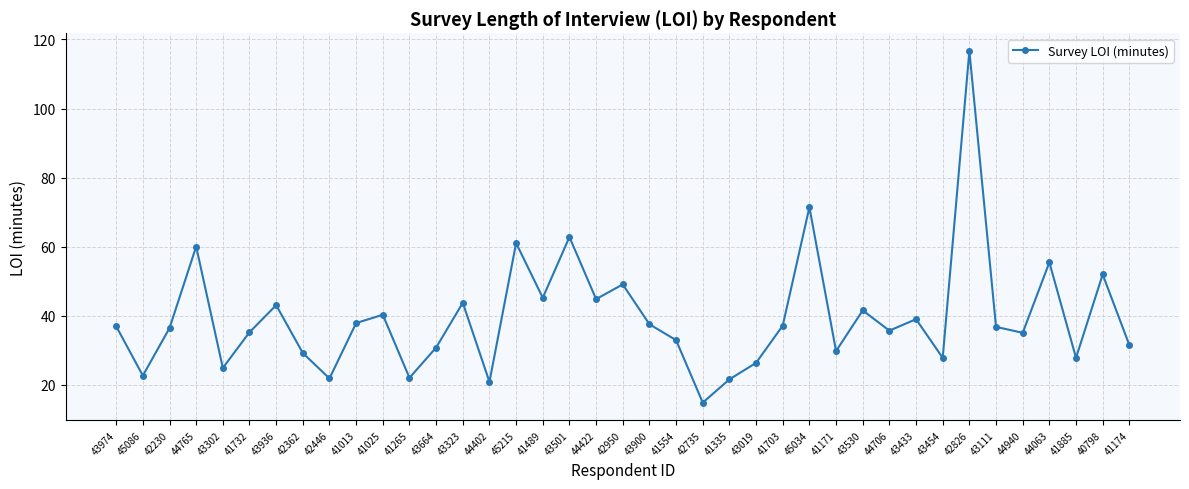

Read the value at 41174.

31.5